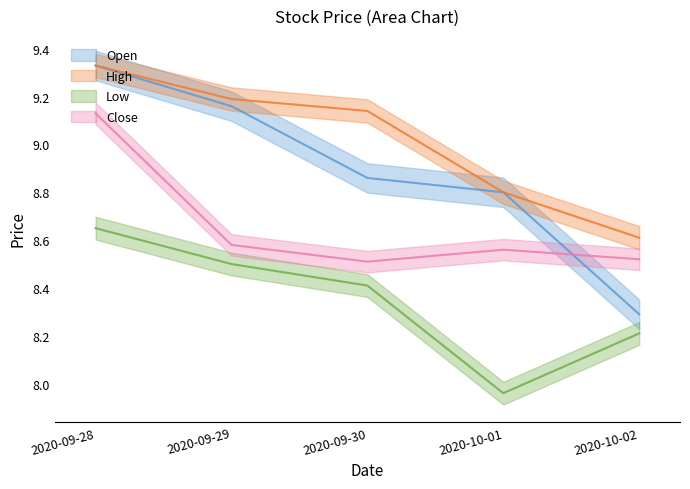

Which label corresponds to the largest value in the chart?

2020-09-28